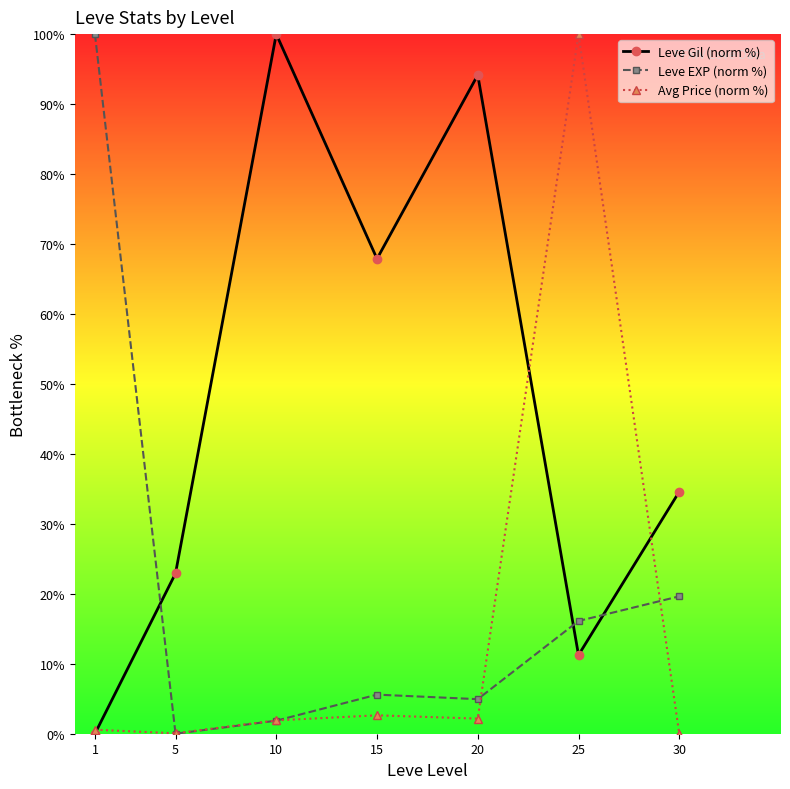

True or false: Leve Gil (norm %) and Leve EXP (norm %) cross at least once.

True